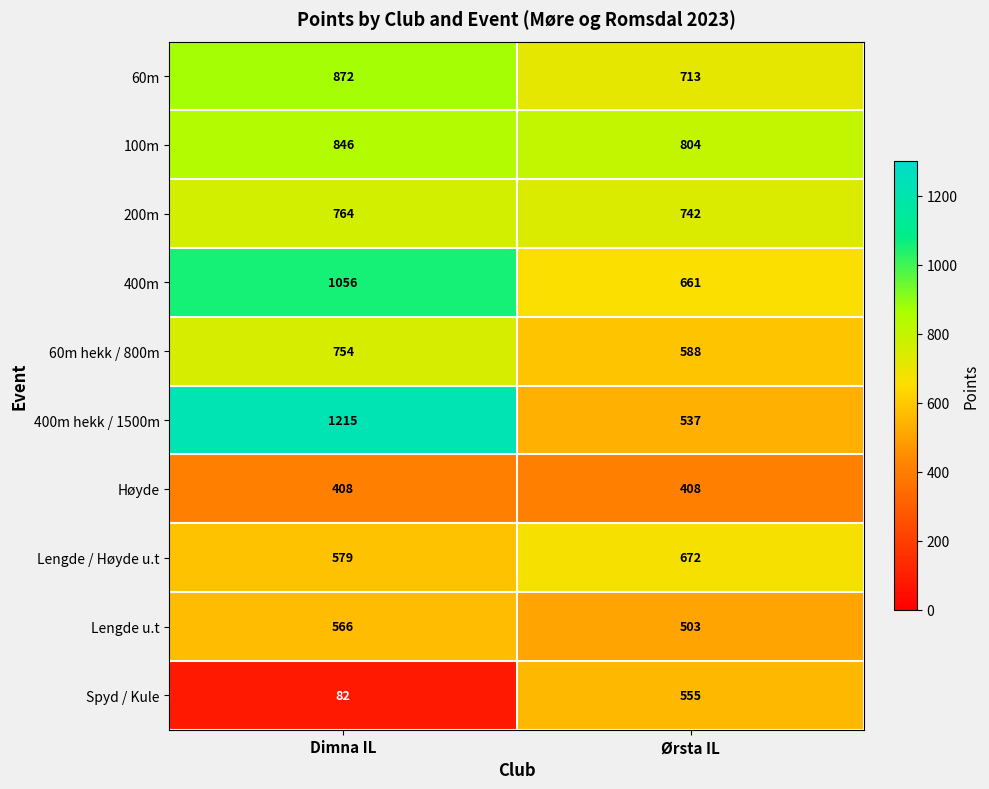

At which category is the sum across all series the highest?

Dimna IL